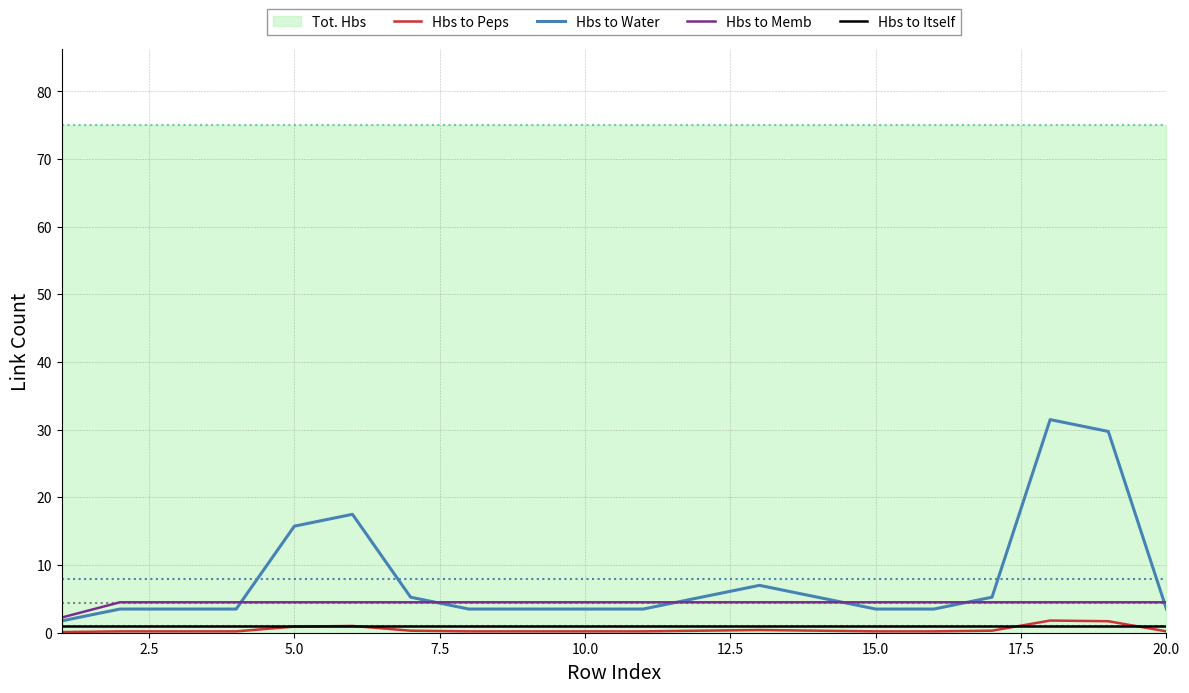

Reading left to right, extract all data points from this chart.

Hbs to Peps: 0.1	0.2	0.2	0.2	0.9	1.0	0.3	0.2	0.2	0.2	0.2	0.3	0.4	0.3	0.2	0.2	0.3	1.8	1.7	0.2
Hbs to Water: 1.8	3.5	3.5	3.5	15.8	17.5	5.2	3.5	3.5	3.5	3.5	5.2	7.0	5.2	3.5	3.5	5.2	31.5	29.8	3.5
Hbs to Memb: 2.2	4.5	4.5	4.5	4.5	4.5	4.5	4.5	4.5	4.5	4.5	4.5	4.5	4.5	4.5	4.5	4.5	4.5	4.5	4.5
Hbs to Itself: 1.0	1.0	1.0	1.0	1.0	1.0	1.0	1.0	1.0	1.0	1.0	1.0	1.0	1.0	1.0	1.0	1.0	1.0	1.0	1.0